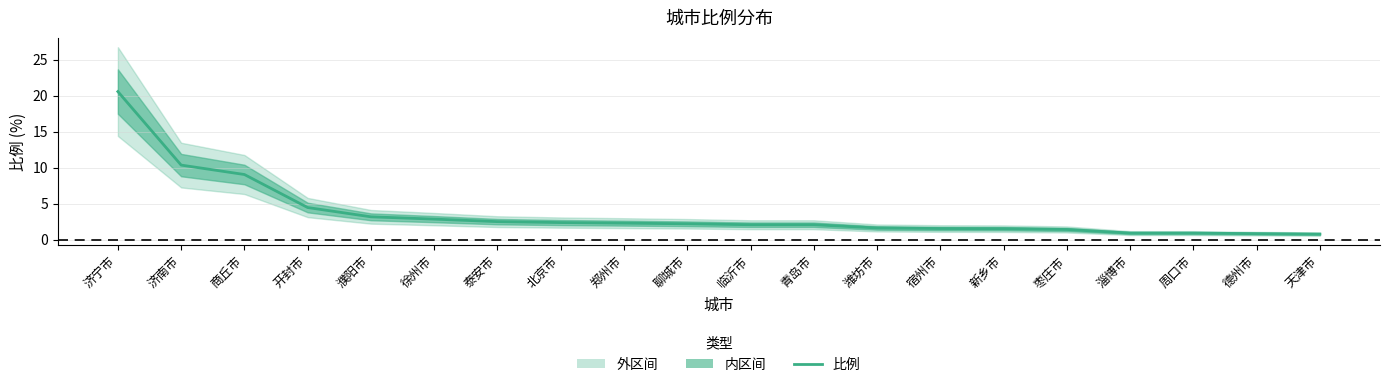

Rank the categories by value from lowest to highest.

天津市, 德州市, 淄博市, 周口市, 枣庄市, 新乡市, 宿州市, 潍坊市, 临沂市, 青岛市, 聊城市, 郑州市, 北京市, 泰安市, 徐州市, 濮阳市, 开封市, 商丘市, 济南市, 济宁市